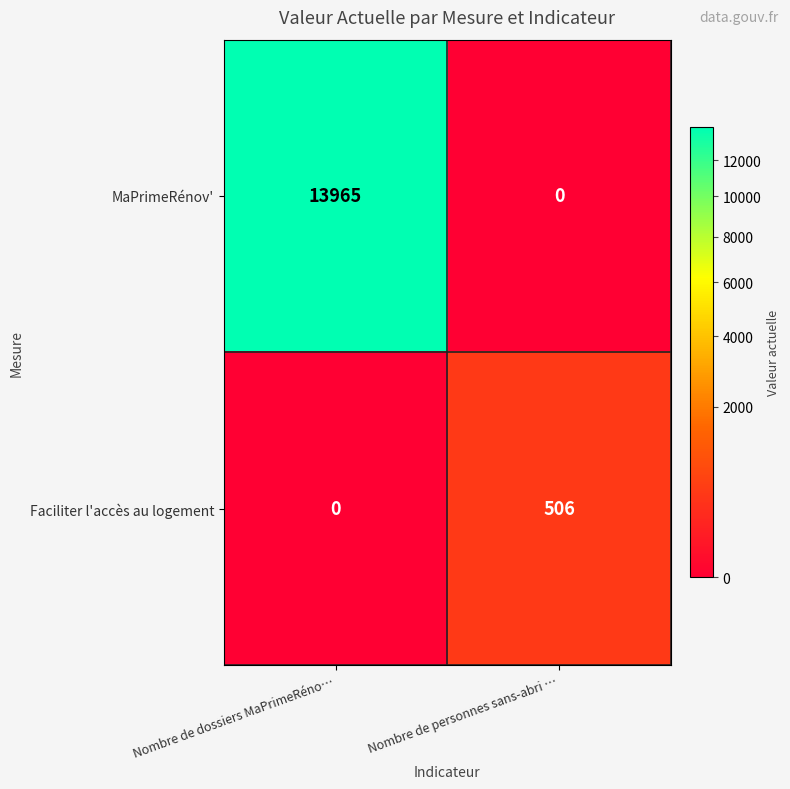

Rank the series by their maximum value, from highest to lowest.

MaPrimeRénov', Faciliter l'accès au logement